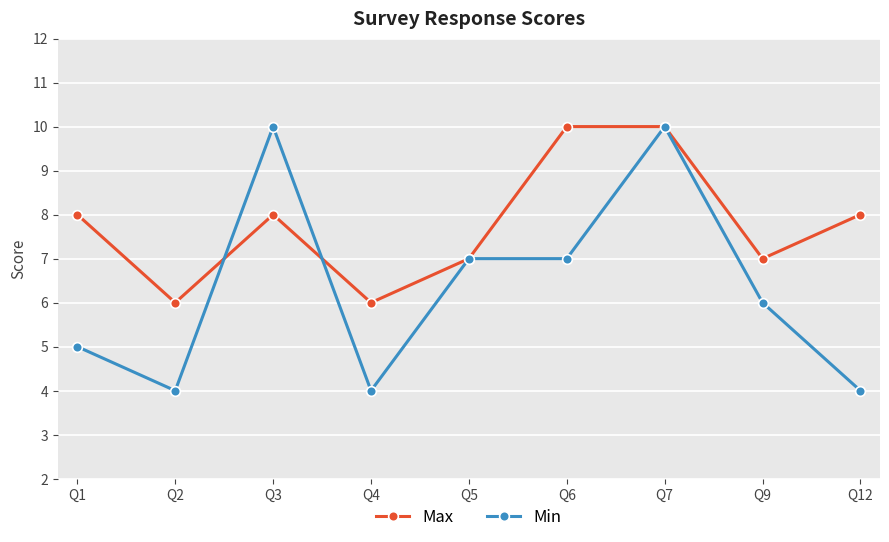

How many values in the Max series are below 8?

4